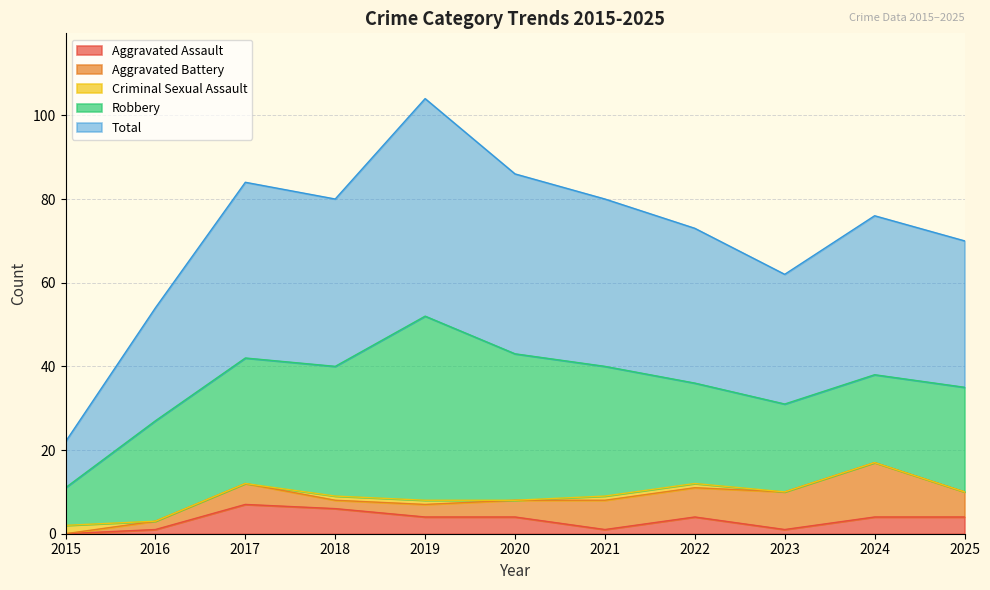

How many lines are shown in the chart?

5